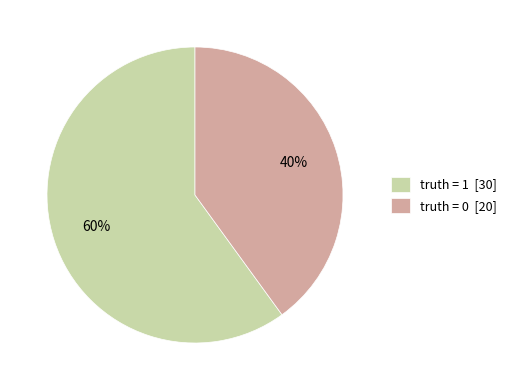

What is the majority slice?

truth = 1 [30]